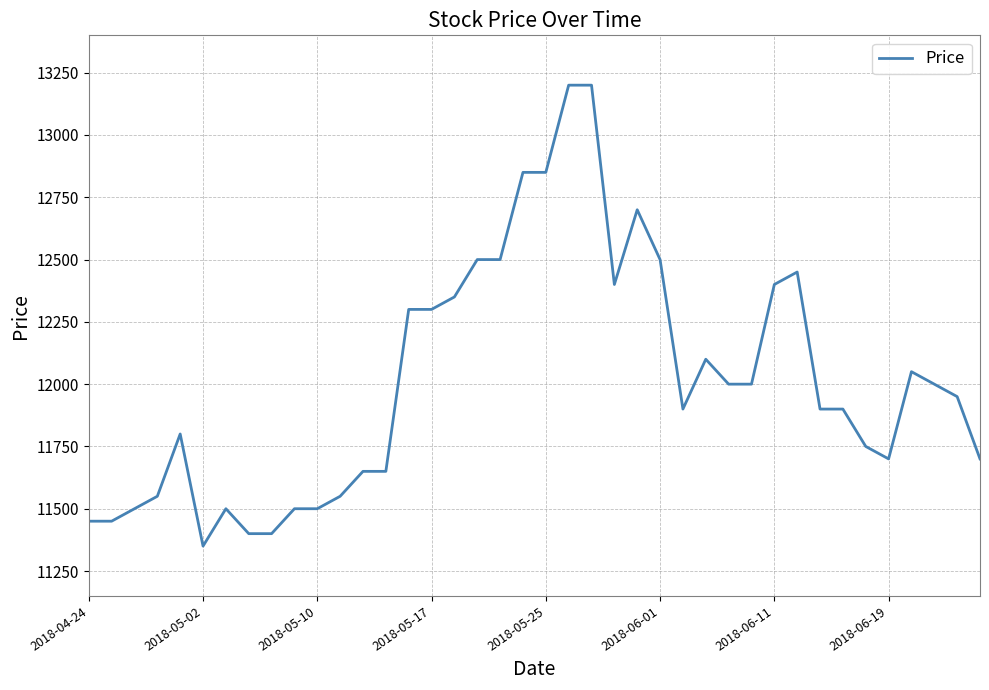

What is the minimum value shown in the chart?

11350